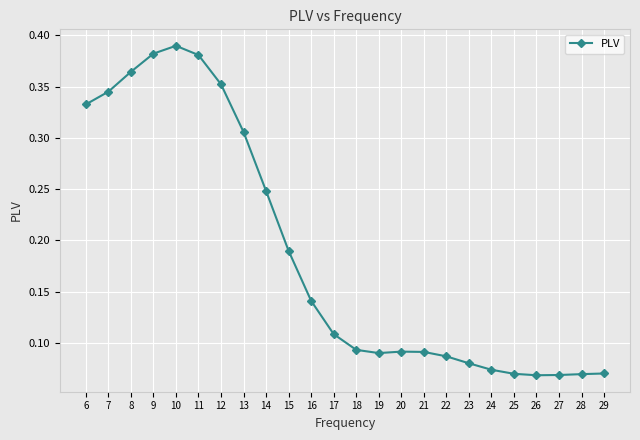

How many lines are shown in the chart?

1